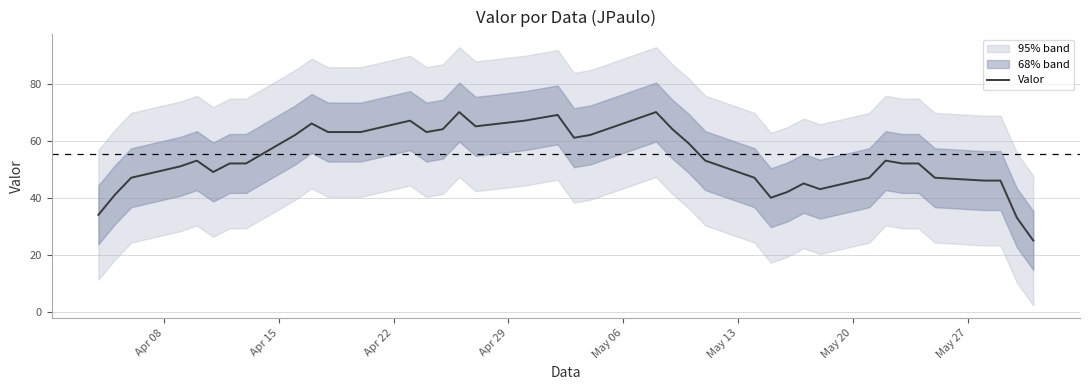

What is the minimum value for Valor?

25